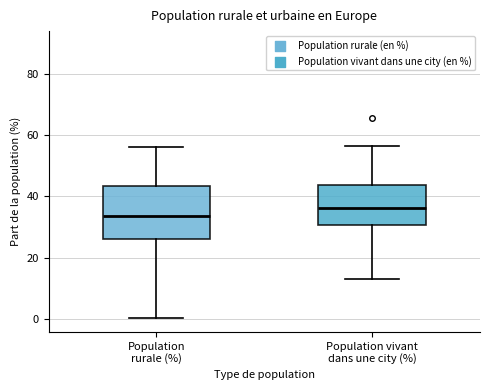

Where does the lower whisker of the box for Population vivant dans une city (%) end on the y-axis? The values are not printed on the chart, so give them approximately, as read against the axis.

14